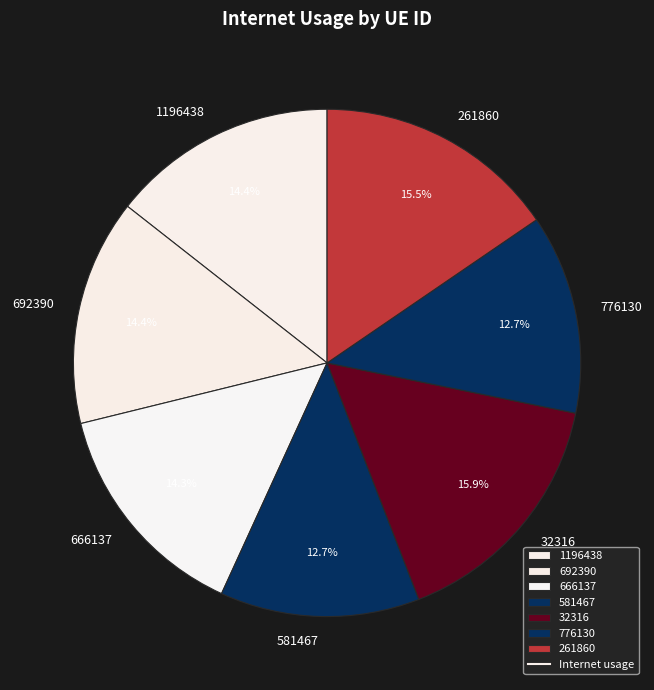

What percentage is the 32316 slice, to the nearest percent?

16%